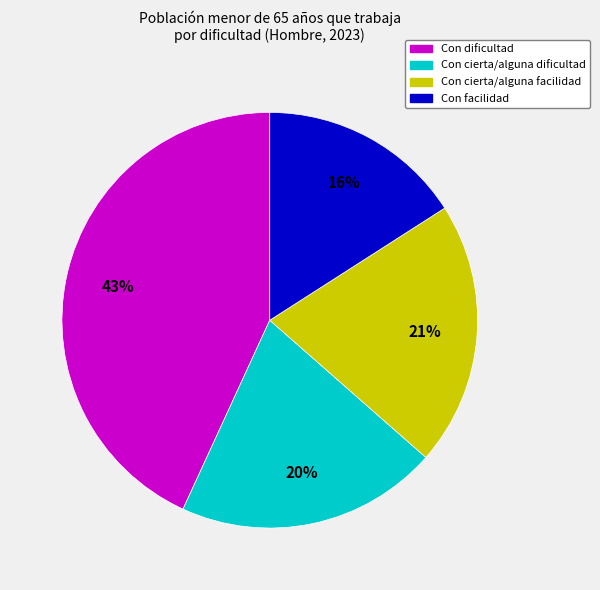

To the nearest percent, what is the difference between the Con facilidad and Con cierta/alguna facilidad slice percentages?

5%